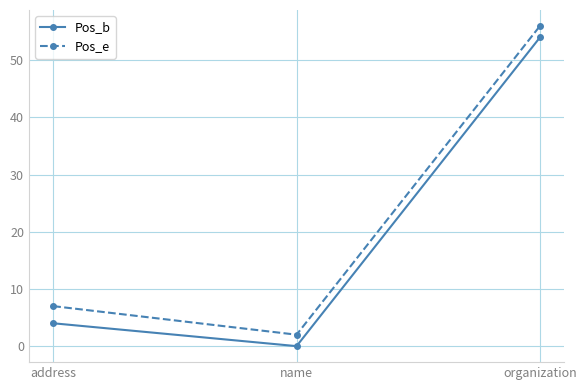

List the series in order of their peak value, lowest first.

Pos_b, Pos_e